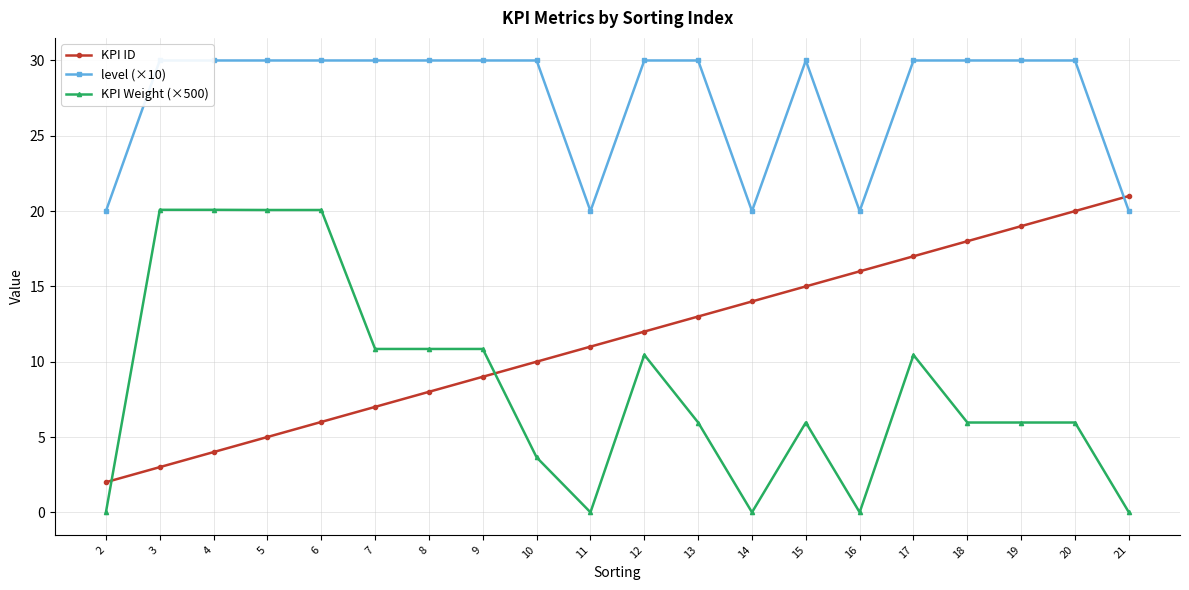

How many data points in KPI ID are less than 12?

10